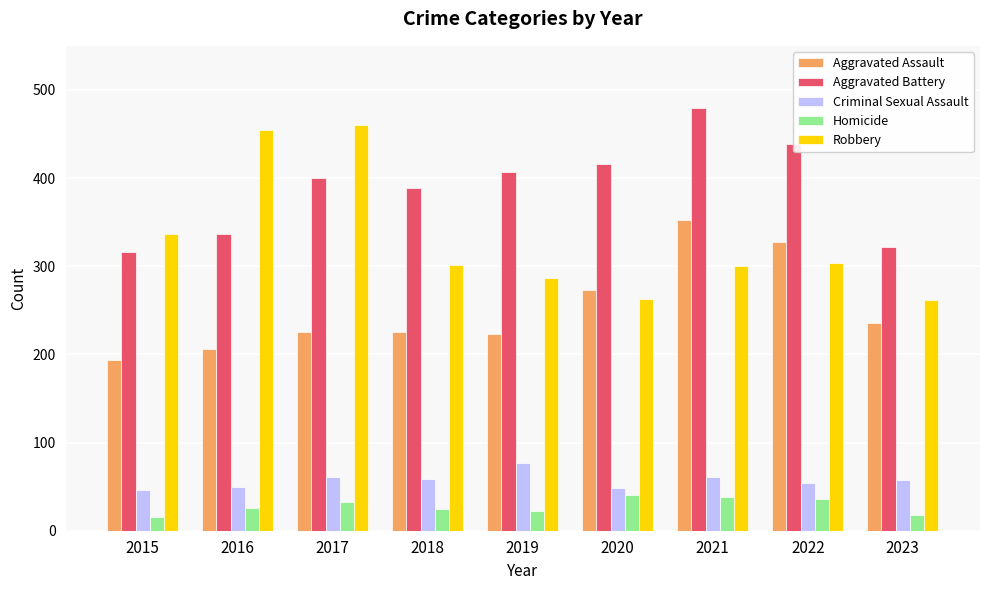

Rank the series at 2022 from highest to lowest value.

Aggravated Battery, Aggravated Assault, Robbery, Criminal Sexual Assault, Homicide